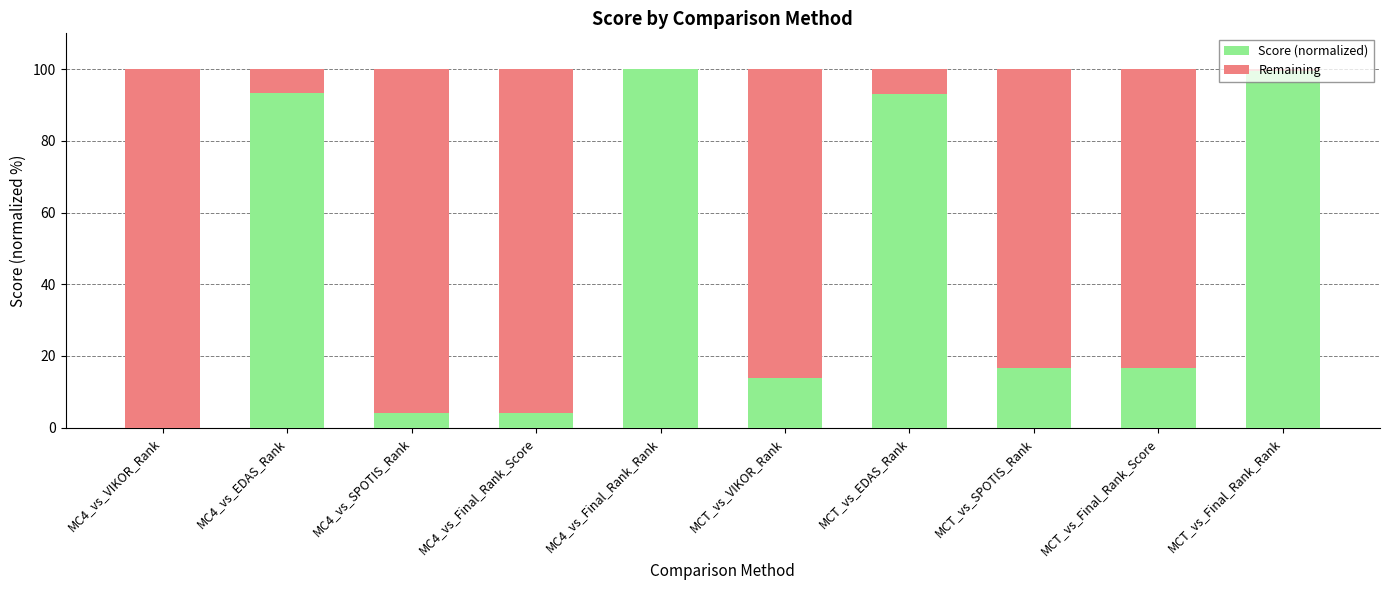

True or false: Score (normalized) has a value of 4.0 at MC4_vs_SPOTIS_Rank.

True